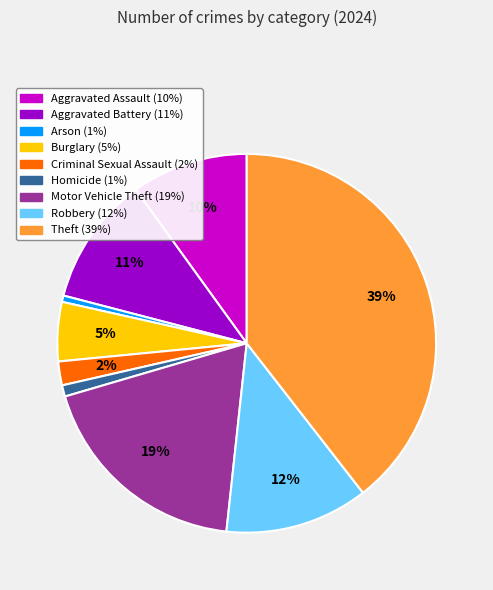

To the nearest percent, what is the difference between the Burglary and Homicide slice percentages?

4%